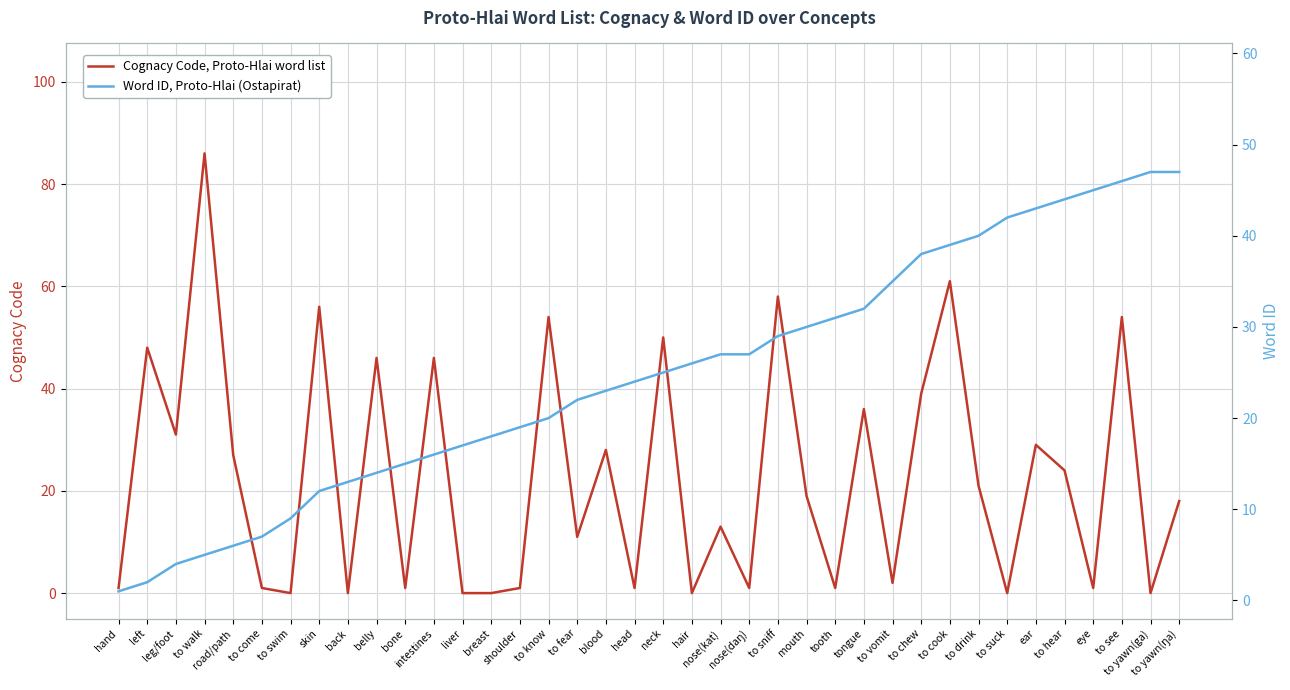

What is the difference between the highest and lowest values at to cook?

22